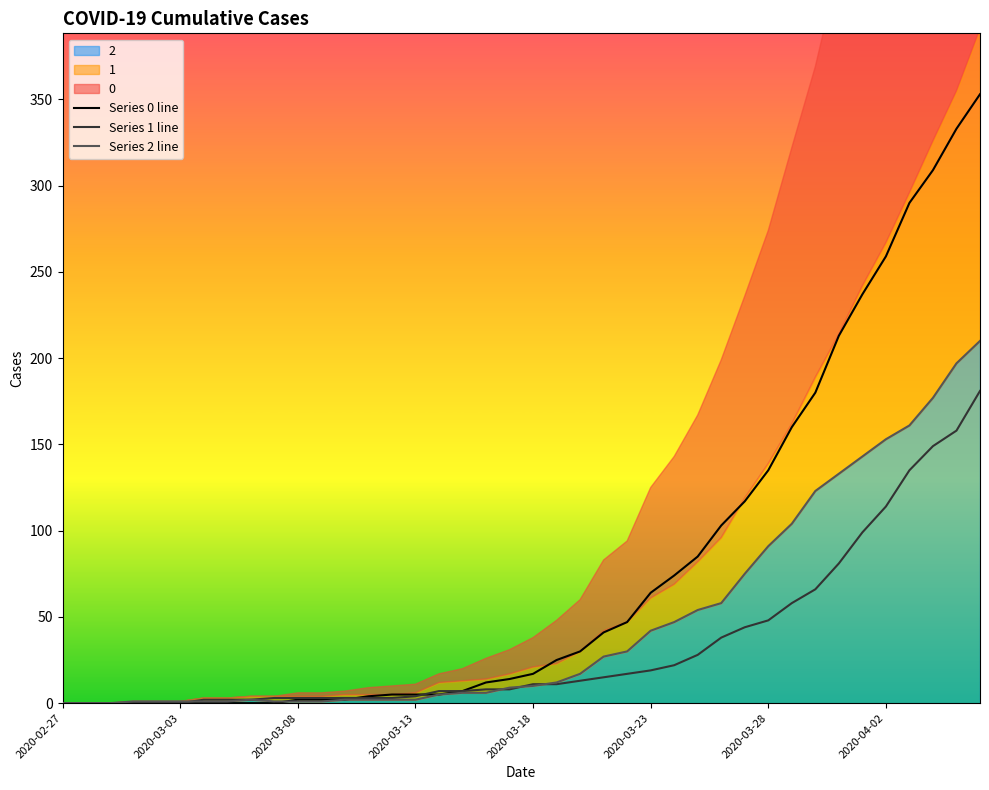

What is the spread (max minus min) of values at 23?

26